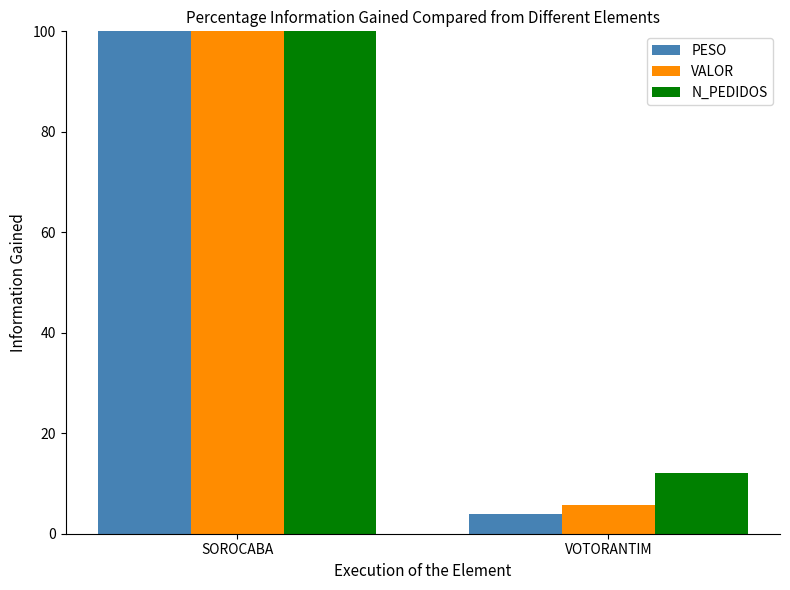

Reading left to right, transcribe all the data shown in this chart.

PESO: 100.0	4.0
VALOR: 100.0	5.7
N_PEDIDOS: 100.0	12.0